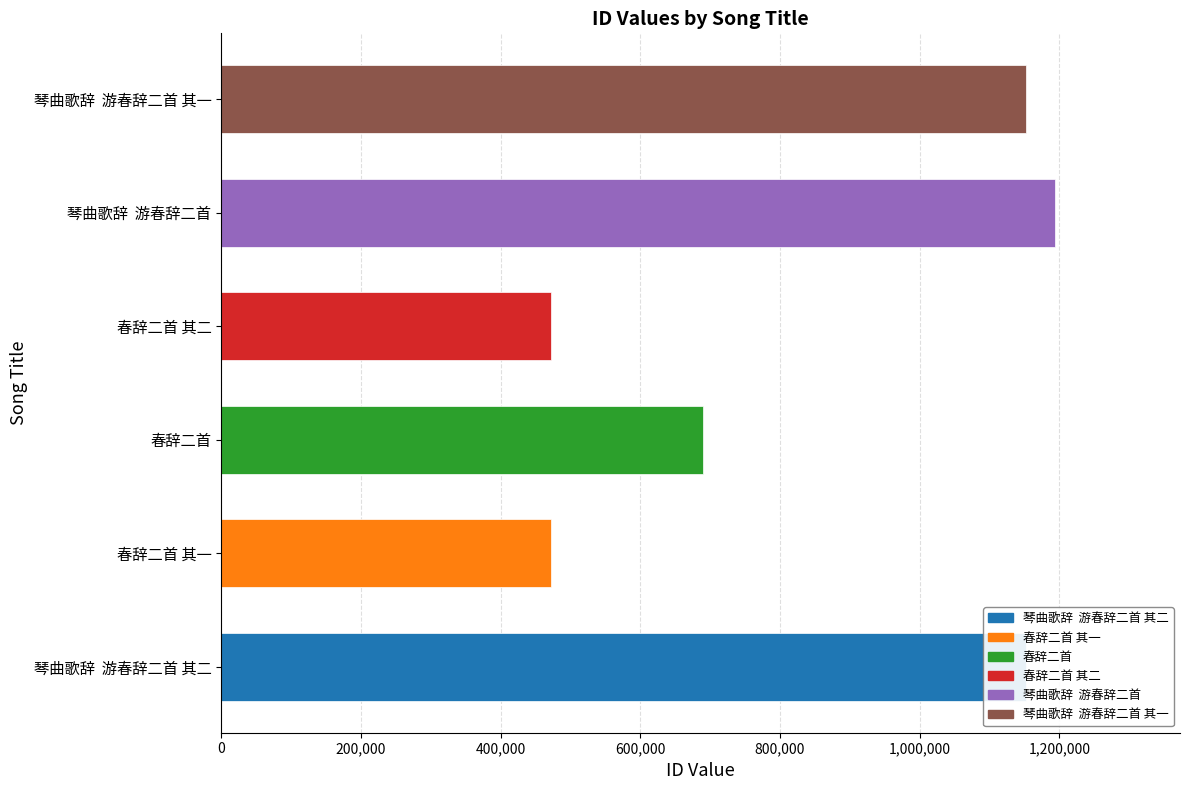

Which has a higher value, 琴曲歌辞  游春辞二首 or 琴曲歌辞  游春辞二首 其一?

琴曲歌辞  游春辞二首